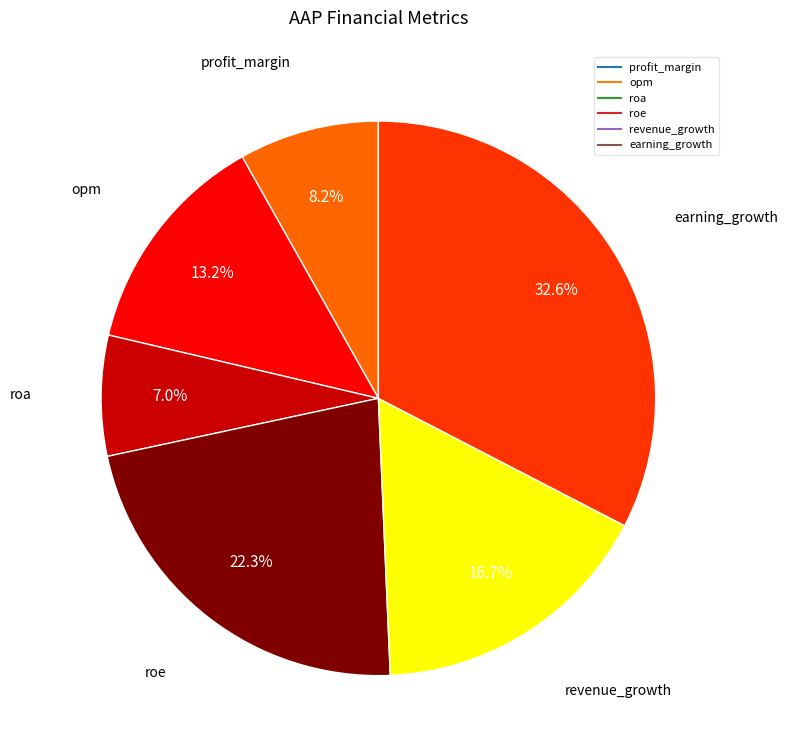

To the nearest percent, what percentage of the pie is roa?

7%